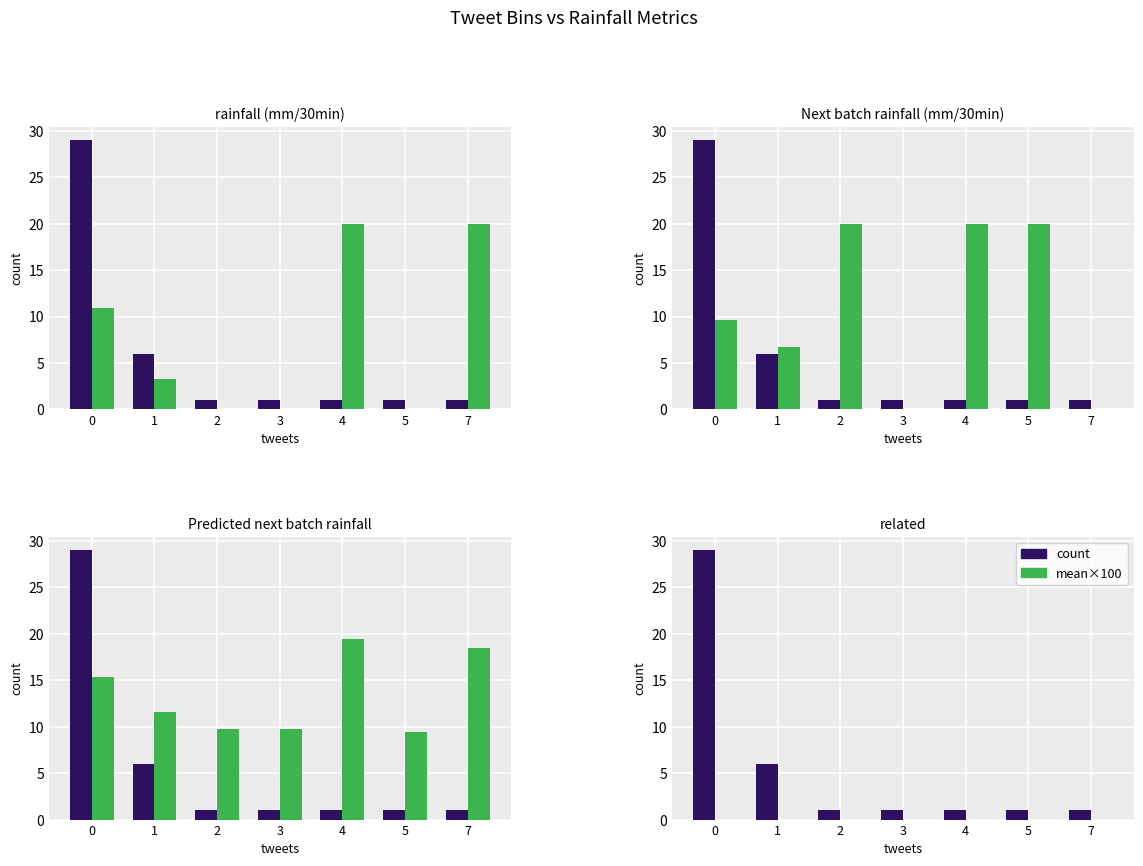

Reading left to right, what are all the values shown in this chart?

count: 29	6	1	1	1	1	1
mean×100: 0	0	0	0	0	0	0